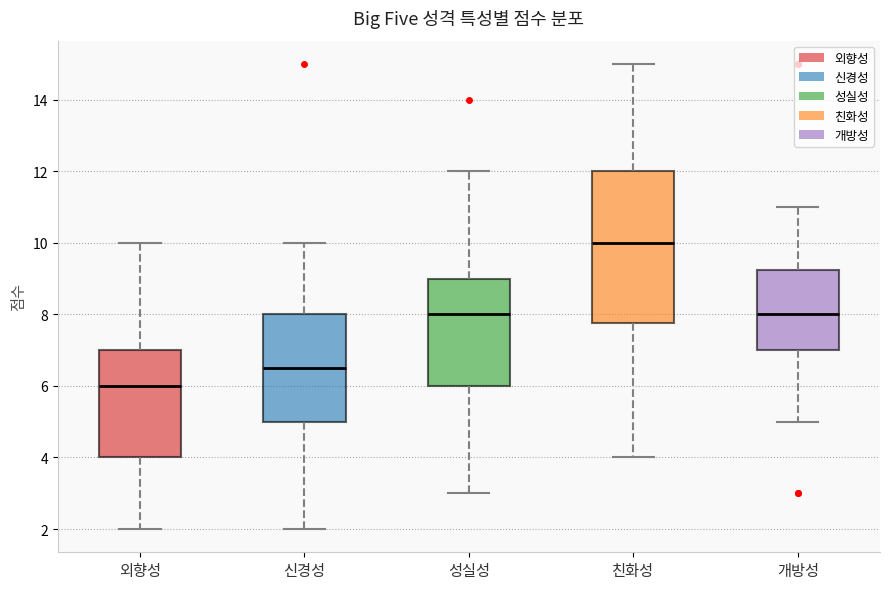

Which box has the highest median line?

친화성